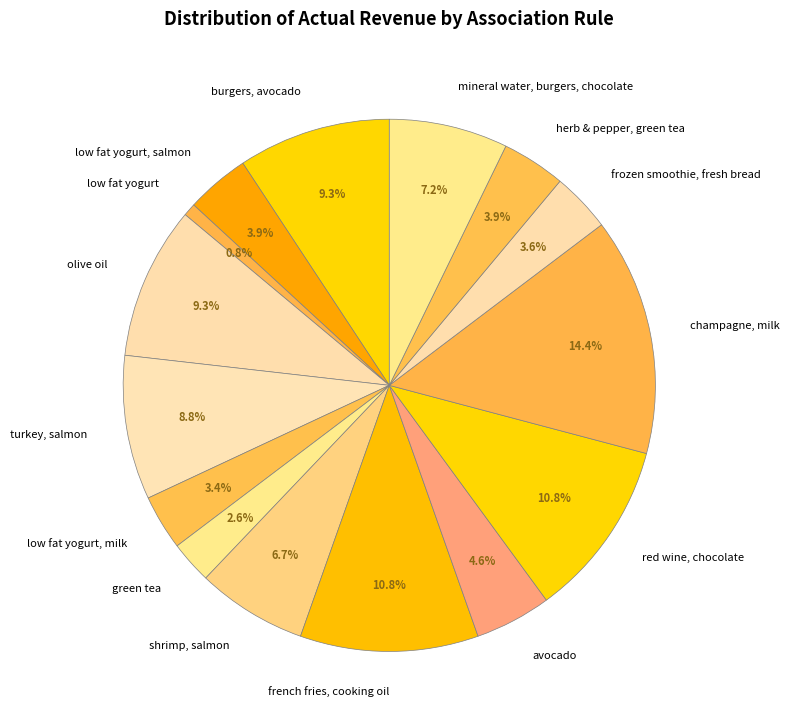

To the nearest percent, what is the average slice percentage?

7%